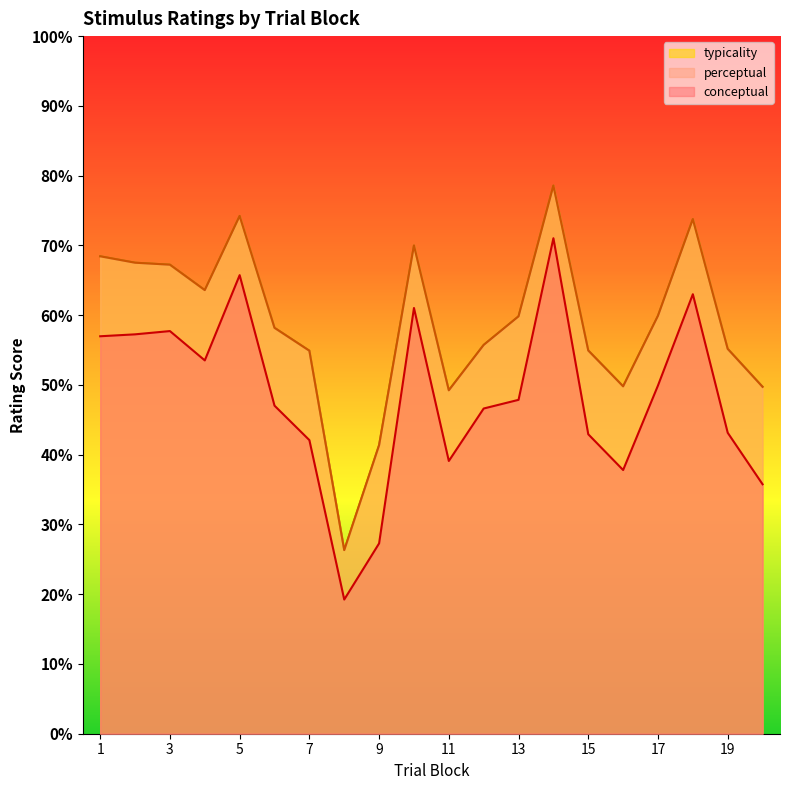

Between 14 and 15, which series saw the biggest shift?

conceptual